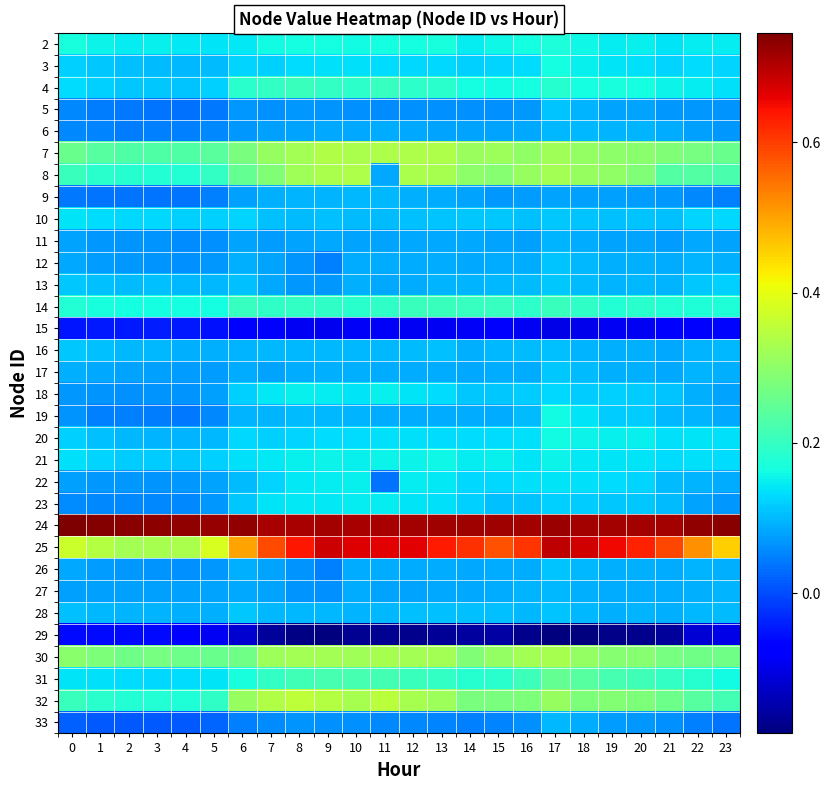

Reading left to right, list all the values displayed in this chart.

2: 0=0.2	1=0.2	2=0.1	3=0.2	4=0.1	5=0.1	6=0.1	7=0.2	8=0.2	9=0.2	10=0.2	11=0.2	12=0.2	13=0.2	14=0.1	15=0.2	16=0.2	17=0.2	18=0.2	19=0.1	20=0.1	21=0.1	22=0.1	23=0.1
3: 0=0.1	1=0.1	2=0.1	3=0.1	4=0.1	5=0.1	6=0.1	7=0.1	8=0.1	9=0.1	10=0.1	11=0.1	12=0.1	13=0.1	14=0.1	15=0.1	16=0.1	17=0.2	18=0.2	19=0.1	20=0.1	21=0.1	22=0.1	23=0.1
4: 0=0.1	1=0.1	2=0.1	3=0.1	4=0.1	5=0.1	6=0.2	7=0.2	8=0.2	9=0.2	10=0.2	11=0.2	12=0.2	13=0.2	14=0.2	15=0.2	16=0.2	17=0.2	18=0.2	19=0.2	20=0.2	21=0.2	22=0.1	23=0.1
5: 0=0.1	1=0.0	2=0.0	3=0.0	4=0.0	5=0.0	6=0.1	7=0.1	8=0.1	9=0.1	10=0.1	11=0.1	12=0.1	13=0.1	14=0.1	15=0.1	16=0.1	17=0.1	18=0.1	19=0.1	20=0.1	21=0.1	22=0.1	23=0.1
6: 0=0.1	1=0.1	2=0.0	3=0.0	4=0.0	5=0.1	6=0.1	7=0.1	8=0.1	9=0.1	10=0.1	11=0.1	12=0.1	13=0.1	14=0.1	15=0.1	16=0.1	17=0.1	18=0.1	19=0.1	20=0.1	21=0.1	22=0.1	23=0.1
7: 0=0.3	1=0.2	2=0.2	3=0.2	4=0.2	5=0.2	6=0.3	7=0.3	8=0.3	9=0.3	10=0.3	11=0.3	12=0.3	13=0.3	14=0.3	15=0.3	16=0.3	17=0.3	18=0.3	19=0.3	20=0.3	21=0.3	22=0.3	23=0.3
8: 0=0.2	1=0.2	2=0.2	3=0.2	4=0.2	5=0.2	6=0.3	7=0.3	8=0.3	9=0.3	10=0.3	11=0.1	12=0.3	13=0.3	14=0.3	15=0.3	16=0.3	17=0.3	18=0.3	19=0.3	20=0.3	21=0.2	22=0.2	23=0.2
9: 0=0.0	1=0.0	2=0.0	3=0.0	4=0.0	5=0.0	6=0.1	7=0.1	8=0.1	9=0.1	10=0.1	11=0.1	12=0.1	13=0.1	14=0.1	15=0.1	16=0.1	17=0.1	18=0.1	19=0.1	20=0.1	21=0.1	22=0.1	23=0.0
10: 0=0.1	1=0.1	2=0.1	3=0.1	4=0.1	5=0.1	6=0.1	7=0.1	8=0.1	9=0.1	10=0.1	11=0.1	12=0.1	13=0.1	14=0.1	15=0.1	16=0.1	17=0.1	18=0.1	19=0.1	20=0.1	21=0.1	22=0.1	23=0.1
11: 0=0.1	1=0.1	2=0.1	3=0.1	4=0.1	5=0.1	6=0.1	7=0.1	8=0.1	9=0.1	10=0.1	11=0.1	12=0.1	13=0.1	14=0.1	15=0.1	16=0.1	17=0.1	18=0.1	19=0.1	20=0.1	21=0.1	22=0.1	23=0.1
12: 0=0.1	1=0.1	2=0.1	3=0.1	4=0.1	5=0.1	6=0.1	7=0.1	8=0.1	9=0.0	10=0.1	11=0.1	12=0.1	13=0.1	14=0.1	15=0.1	16=0.1	17=0.1	18=0.1	19=0.1	20=0.1	21=0.1	22=0.1	23=0.1
13: 0=0.1	1=0.1	2=0.1	3=0.1	4=0.1	5=0.1	6=0.1	7=0.1	8=0.1	9=0.1	10=0.1	11=0.1	12=0.1	13=0.1	14=0.1	15=0.1	16=0.1	17=0.1	18=0.1	19=0.1	20=0.1	21=0.1	22=0.1	23=0.1
14: 0=0.2	1=0.2	2=0.2	3=0.2	4=0.2	5=0.2	6=0.2	7=0.2	8=0.2	9=0.2	10=0.2	11=0.2	12=0.2	13=0.2	14=0.2	15=0.2	16=0.2	17=0.2	18=0.2	19=0.2	20=0.2	21=0.2	22=0.2	23=0.2
15: 0=-0.0	1=-0.0	2=-0.0	3=-0.0	4=-0.0	5=-0.1	6=-0.1	7=-0.1	8=-0.1	9=-0.1	10=-0.1	11=-0.1	12=-0.1	13=-0.1	14=-0.1	15=-0.1	16=-0.1	17=-0.1	18=-0.1	19=-0.1	20=-0.1	21=-0.1	22=-0.1	23=-0.1
16: 0=0.1	1=0.1	2=0.1	3=0.1	4=0.1	5=0.1	6=0.1	7=0.1	8=0.1	9=0.1	10=0.1	11=0.1	12=0.1	13=0.1	14=0.1	15=0.1	16=0.1	17=0.1	18=0.1	19=0.1	20=0.1	21=0.1	22=0.1	23=0.1
17: 0=0.1	1=0.1	2=0.1	3=0.1	4=0.1	5=0.1	6=0.1	7=0.1	8=0.1	9=0.1	10=0.1	11=0.1	12=0.1	13=0.1	14=0.1	15=0.1	16=0.1	17=0.1	18=0.1	19=0.1	20=0.1	21=0.1	22=0.1	23=0.1
18: 0=0.1	1=0.1	2=0.1	3=0.1	4=0.1	5=0.1	6=0.1	7=0.1	8=0.2	9=0.1	10=0.1	11=0.1	12=0.1	13=0.1	14=0.1	15=0.1	16=0.1	17=0.1	18=0.1	19=0.1	20=0.1	21=0.1	22=0.1	23=0.1
19: 0=0.1	1=0.1	2=0.0	3=0.0	4=0.0	5=0.1	6=0.1	7=0.1	8=0.1	9=0.1	10=0.1	11=0.1	12=0.1	13=0.1	14=0.1	15=0.1	16=0.1	17=0.2	18=0.1	19=0.1	20=0.1	21=0.1	22=0.1	23=0.1
20: 0=0.1	1=0.1	2=0.1	3=0.1	4=0.1	5=0.1	6=0.1	7=0.1	8=0.1	9=0.1	10=0.1	11=0.1	12=0.1	13=0.1	14=0.1	15=0.1	16=0.1	17=0.2	18=0.2	19=0.1	20=0.2	21=0.1	22=0.1	23=0.1
21: 0=0.1	1=0.1	2=0.1	3=0.1	4=0.1	5=0.1	6=0.1	7=0.1	8=0.1	9=0.2	10=0.2	11=0.2	12=0.2	13=0.2	14=0.1	15=0.1	16=0.1	17=0.2	18=0.1	19=0.1	20=0.1	21=0.1	22=0.1	23=0.1
22: 0=0.1	1=0.1	2=0.1	3=0.1	4=0.1	5=0.1	6=0.1	7=0.1	8=0.1	9=0.1	10=0.1	11=0.0	12=0.1	13=0.1	14=0.1	15=0.1	16=0.1	17=0.1	18=0.1	19=0.1	20=0.1	21=0.1	22=0.1	23=0.1
23: 0=0.1	1=0.1	2=0.1	3=0.1	4=0.1	5=0.1	6=0.1	7=0.1	8=0.1	9=0.1	10=0.1	11=0.1	12=0.1	13=0.1	14=0.1	15=0.1	16=0.1	17=0.1	18=0.1	19=0.1	20=0.1	21=0.1	22=0.1	23=0.1
24: 0=0.7	1=0.7	2=0.7	3=0.7	4=0.7	5=0.7	6=0.7	7=0.7	8=0.7	9=0.7	10=0.7	11=0.7	12=0.7	13=0.7	14=0.7	15=0.7	16=0.7	17=0.7	18=0.7	19=0.7	20=0.7	21=0.7	22=0.7	23=0.7
25: 0=0.4	1=0.3	2=0.3	3=0.3	4=0.3	5=0.4	6=0.5	7=0.6	8=0.6	9=0.7	10=0.7	11=0.7	12=0.7	13=0.6	14=0.6	15=0.6	16=0.6	17=0.7	18=0.7	19=0.7	20=0.6	21=0.6	22=0.5	23=0.5
26: 0=0.1	1=0.1	2=0.1	3=0.1	4=0.1	5=0.1	6=0.1	7=0.1	8=0.1	9=0.0	10=0.1	11=0.1	12=0.1	13=0.1	14=0.1	15=0.1	16=0.1	17=0.1	18=0.1	19=0.1	20=0.1	21=0.1	22=0.1	23=0.1
27: 0=0.1	1=0.1	2=0.1	3=0.1	4=0.1	5=0.1	6=0.1	7=0.1	8=0.1	9=0.1	10=0.1	11=0.1	12=0.1	13=0.1	14=0.1	15=0.1	16=0.1	17=0.1	18=0.1	19=0.1	20=0.1	21=0.1	22=0.1	23=0.1
28: 0=0.1	1=0.1	2=0.1	3=0.1	4=0.1	5=0.1	6=0.1	7=0.1	8=0.1	9=0.1	10=0.1	11=0.1	12=0.1	13=0.1	14=0.1	15=0.1	16=0.1	17=0.1	18=0.1	19=0.1	20=0.1	21=0.1	22=0.1	23=0.1
29: 0=-0.1	1=-0.1	2=-0.1	3=-0.1	4=-0.1	5=-0.1	6=-0.1	7=-0.2	8=-0.2	9=-0.2	10=-0.2	11=-0.2	12=-0.2	13=-0.2	14=-0.2	15=-0.2	16=-0.2	17=-0.2	18=-0.2	19=-0.2	20=-0.2	21=-0.2	22=-0.1	23=-0.1
30: 0=0.3	1=0.3	2=0.3	3=0.3	4=0.3	5=0.3	6=0.3	7=0.3	8=0.3	9=0.3	10=0.3	11=0.3	12=0.3	13=0.3	14=0.3	15=0.3	16=0.3	17=0.3	18=0.3	19=0.3	20=0.3	21=0.3	22=0.3	23=0.3
31: 0=0.1	1=0.1	2=0.1	3=0.1	4=0.1	5=0.1	6=0.2	7=0.2	8=0.2	9=0.2	10=0.2	11=0.2	12=0.2	13=0.2	14=0.2	15=0.2	16=0.2	17=0.3	18=0.2	19=0.2	20=0.2	21=0.2	22=0.2	23=0.2
32: 0=0.2	1=0.2	2=0.2	3=0.2	4=0.2	5=0.2	6=0.3	7=0.3	8=0.4	9=0.3	10=0.3	11=0.4	12=0.3	13=0.3	14=0.3	15=0.3	16=0.3	17=0.3	18=0.3	19=0.3	20=0.3	21=0.3	22=0.2	23=0.2
33: 0=0.0	1=0.0	2=0.0	3=0.0	4=0.0	5=0.0	6=0.0	7=0.1	8=0.1	9=0.1	10=0.1	11=0.1	12=0.1	13=0.1	14=0.1	15=0.1	16=0.1	17=0.1	18=0.1	19=0.1	20=0.1	21=0.1	22=0.0	23=0.0